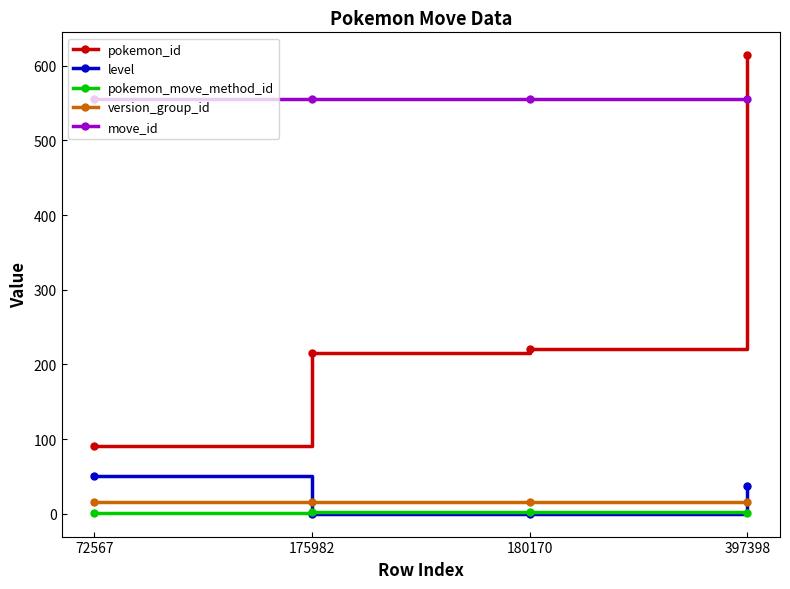

Is this an area chart (filled region under the line)?

No